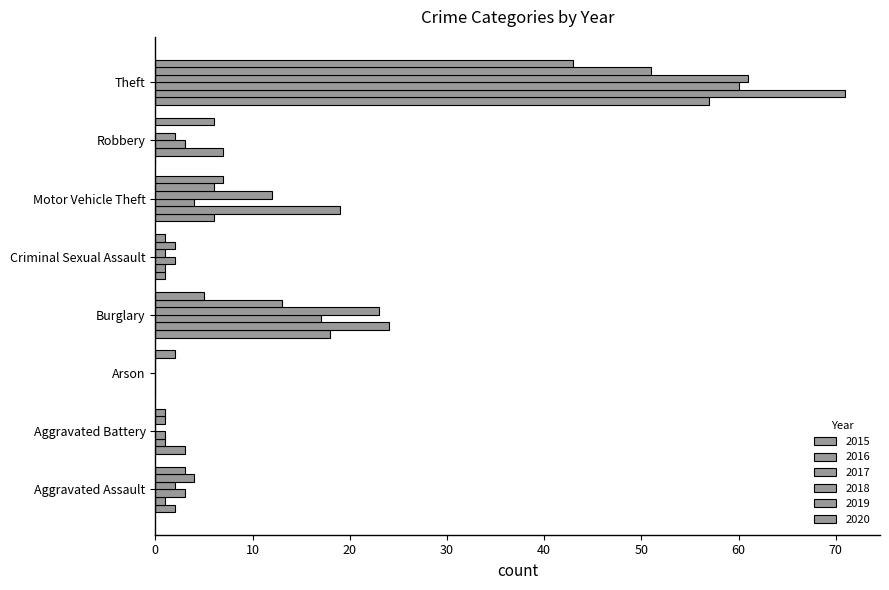

True or false: 2018 has a value of 2 at Robbery.

True